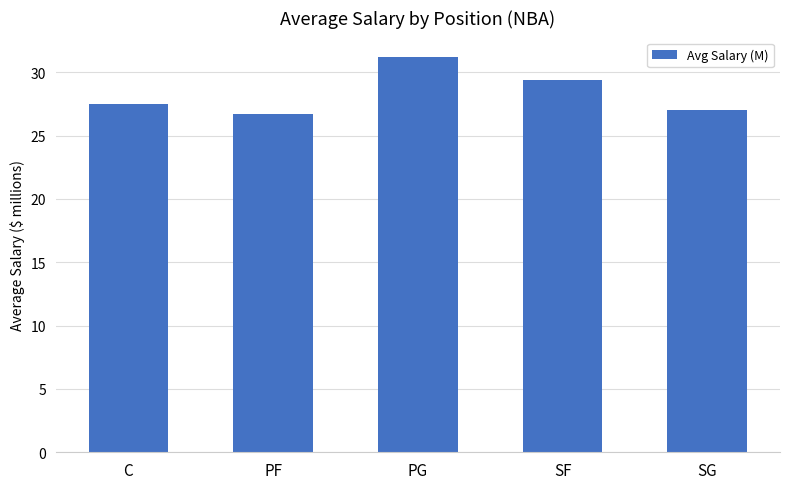

What is the label of the 3rd bar from the right?

PG